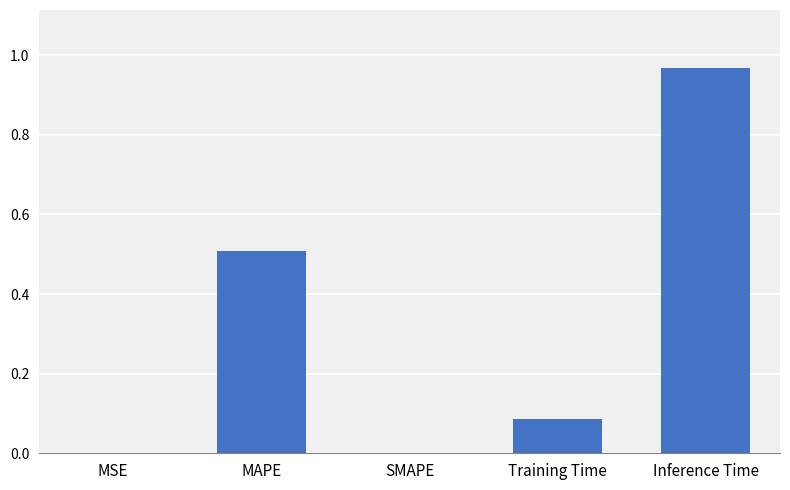

True or false: the data shows 0.0 at Training Time.

False